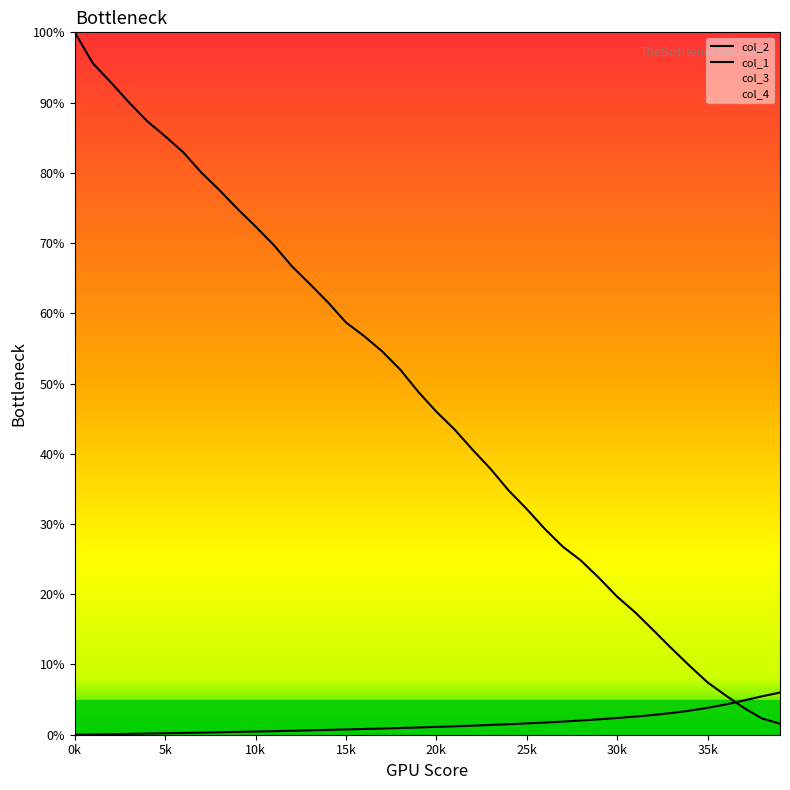

What is the difference between the maximum and minimum values in the col_2 series?

98.4